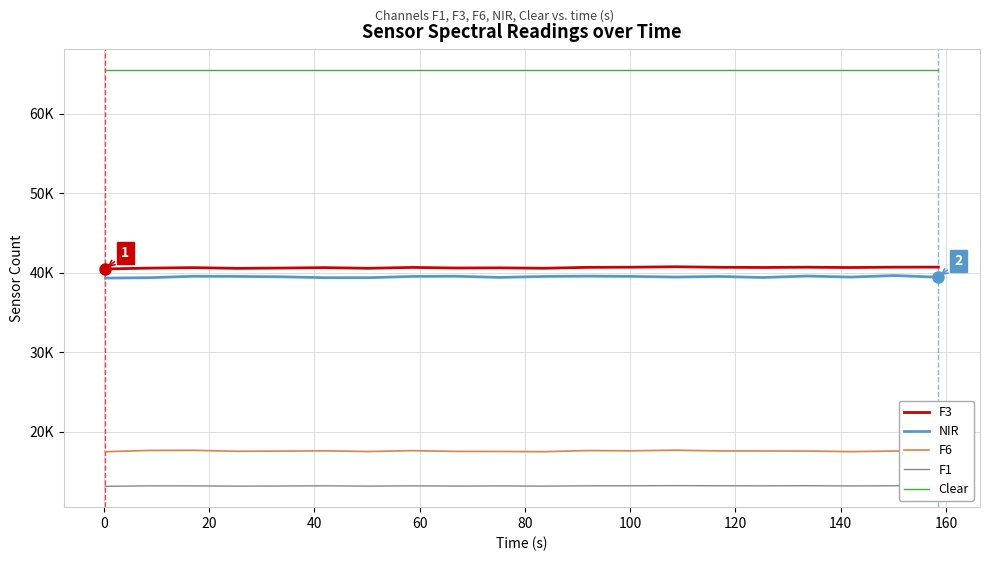

Which series has the largest total across all categories?

Clear